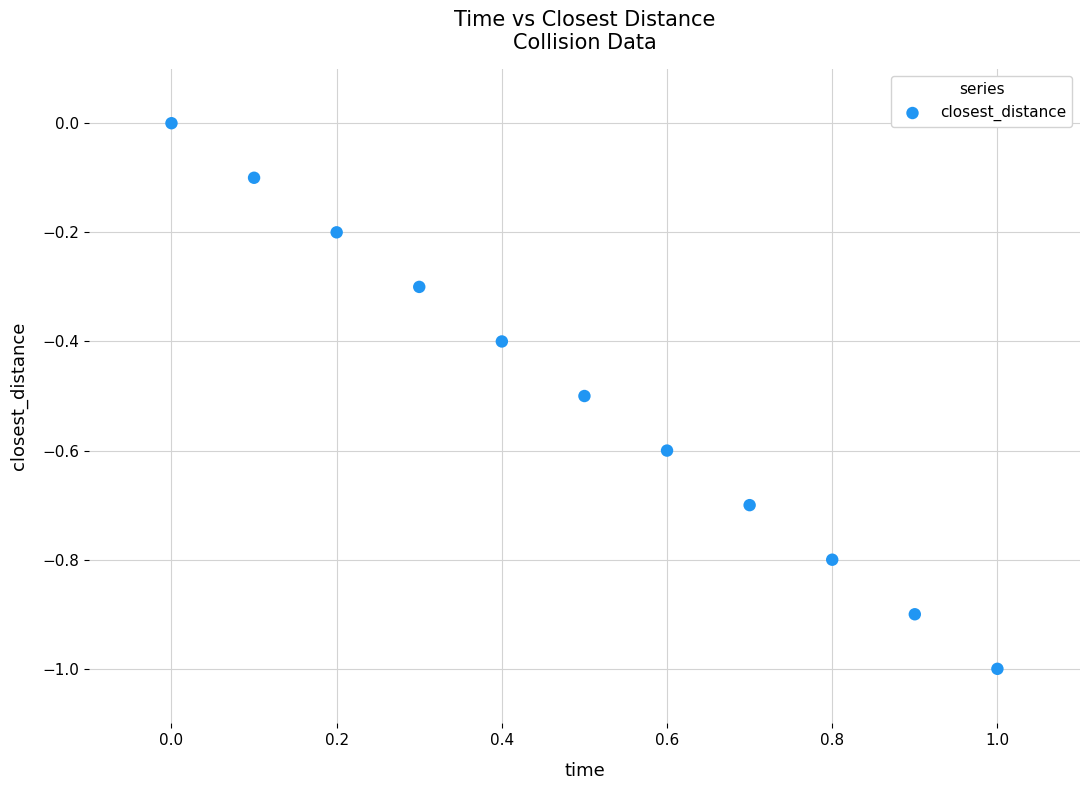

What is the range of Y values (max minus min)?

1.0